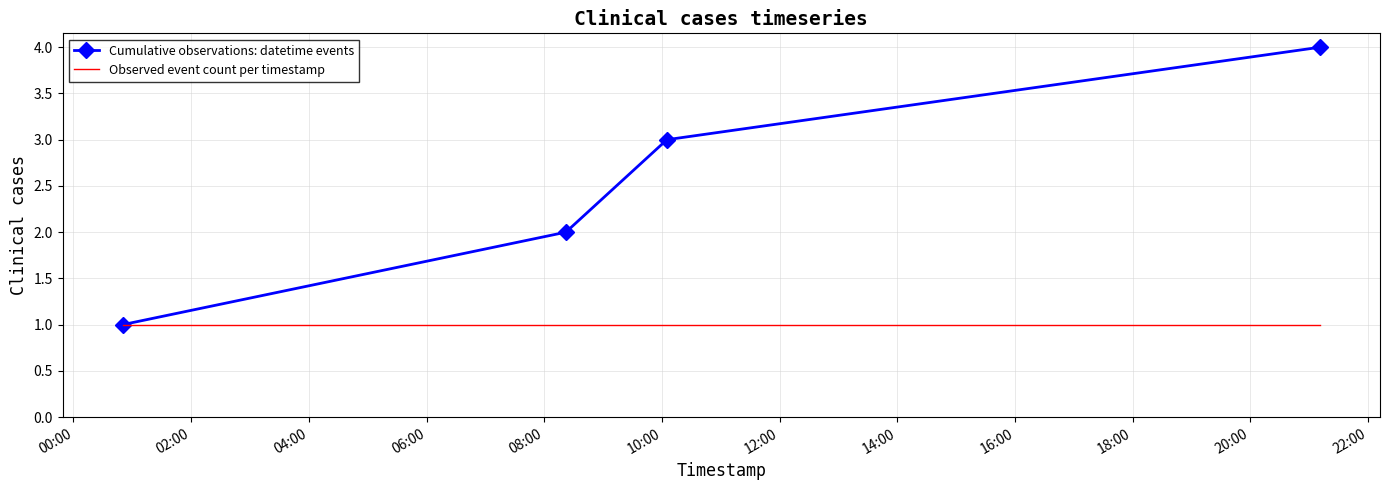

List the series in order of their overall mean, highest first.

Cumulative observations: datetime events, Observed event count per timestamp